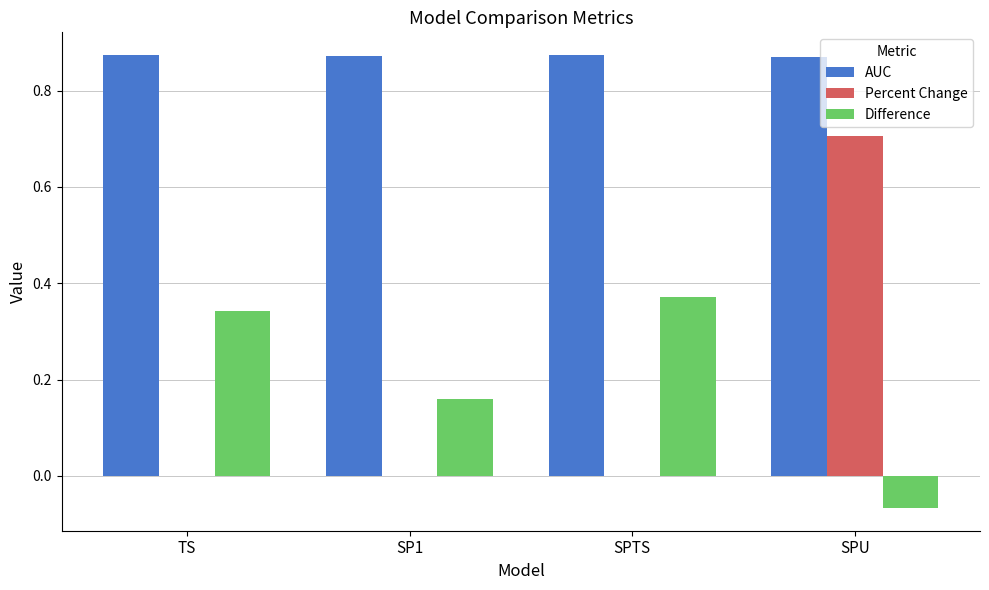

Which series changed the most between SP1 and SPU?

Percent Change